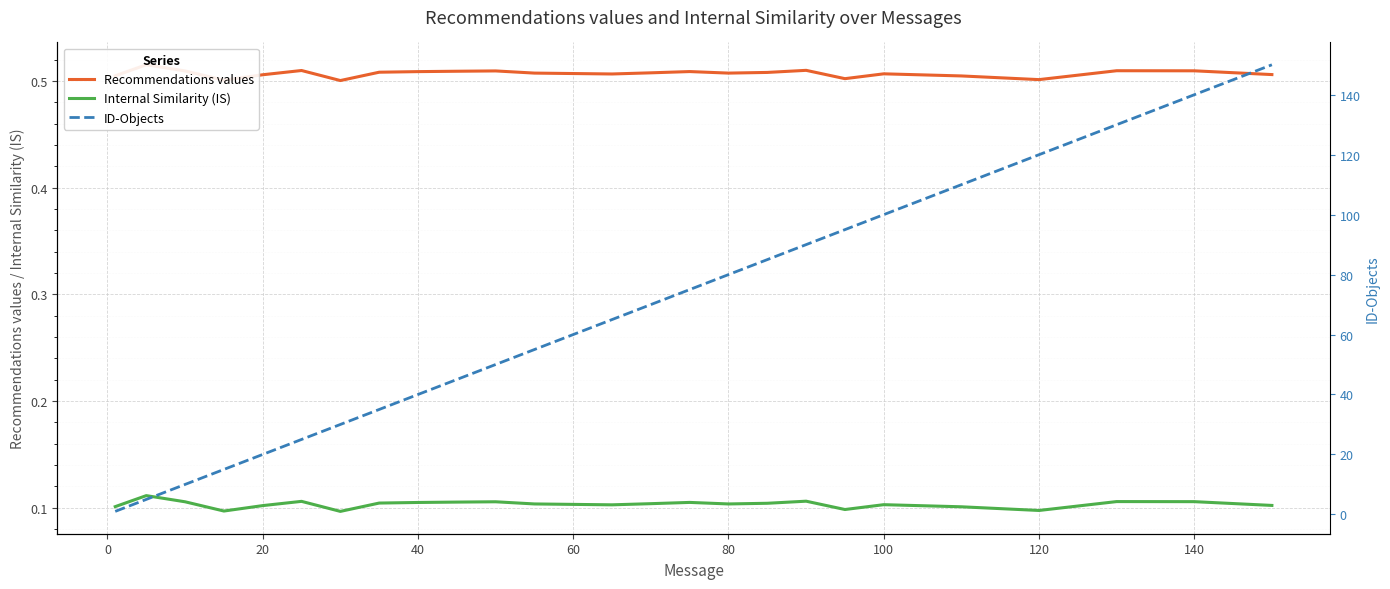

What are all the series names shown in the legend?

Recommendations values, Internal Similarity (IS), ID-Objects